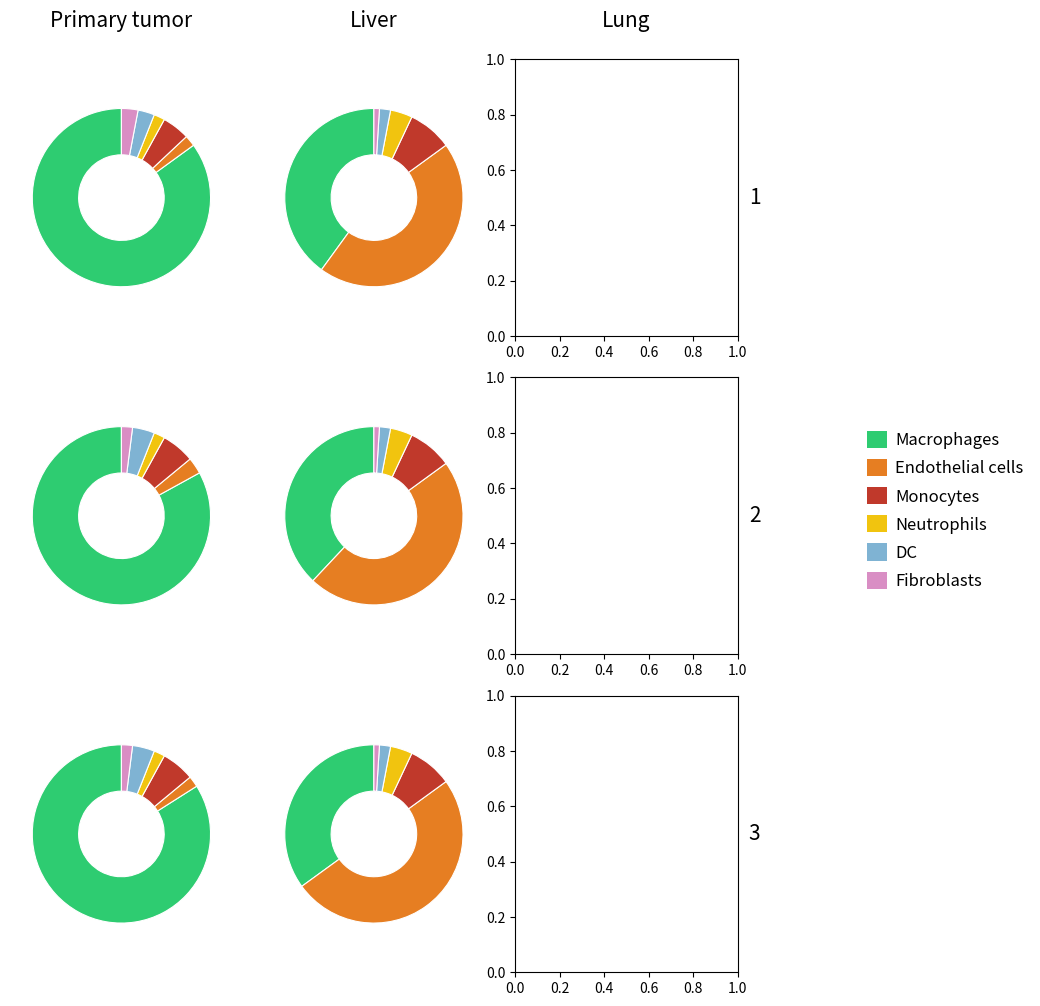

Is there a majority slice in this chart?

Yes